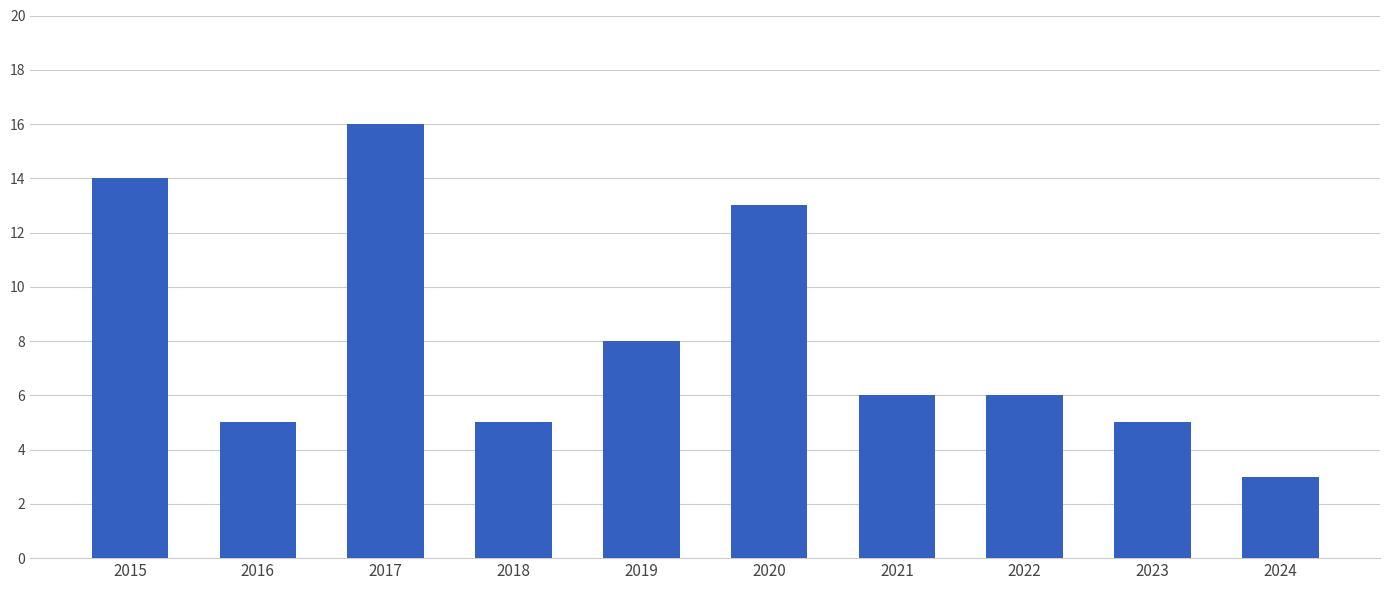

True or false: the data shows 14 at 2015.

True